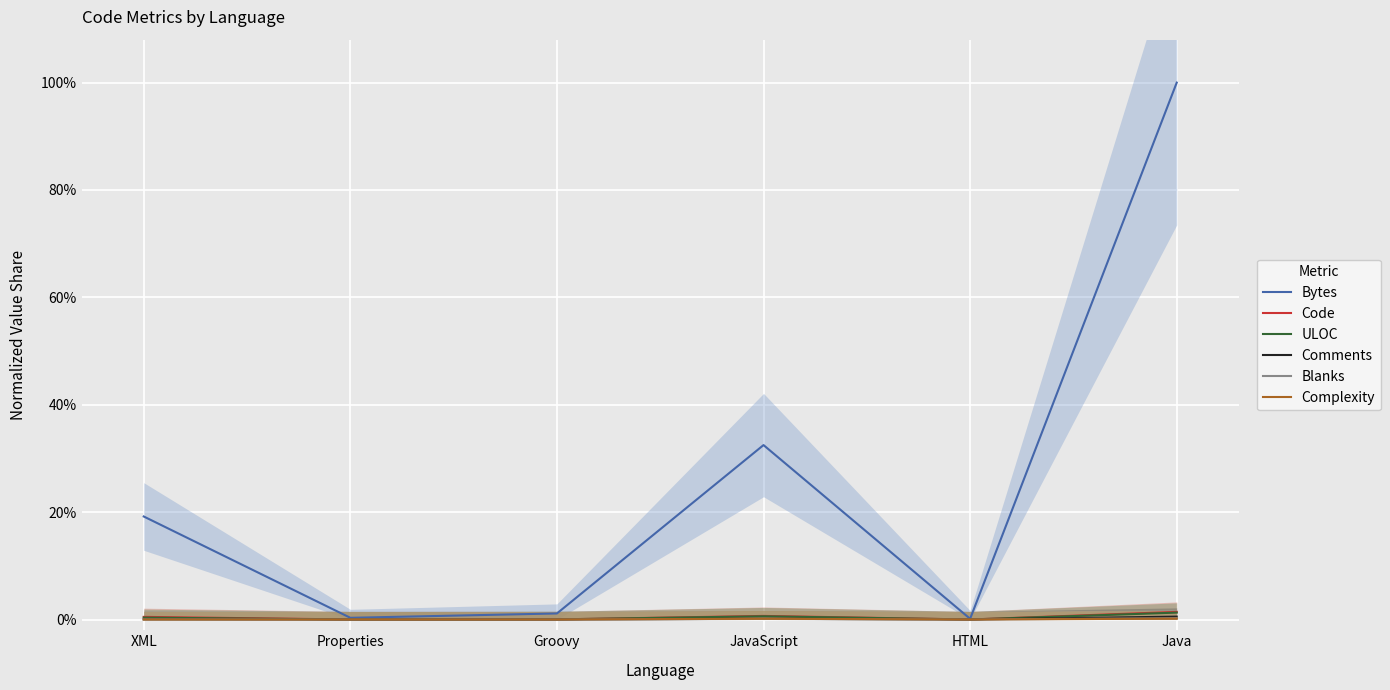

Which label corresponds to the smallest value in the chart?

HTML